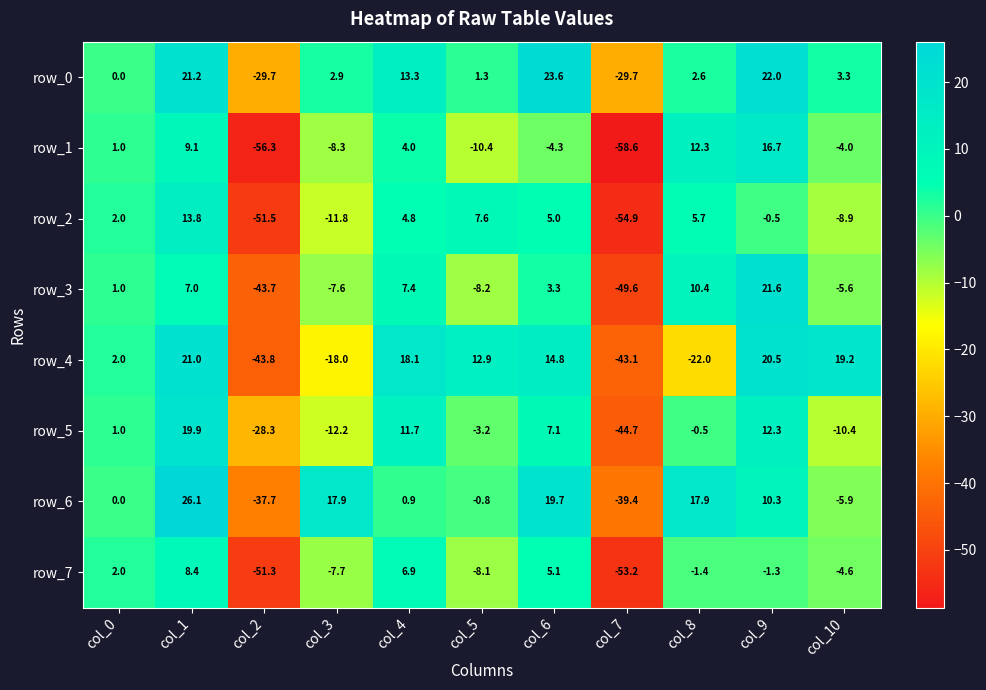

How many positive values does the row_2 series have?

6